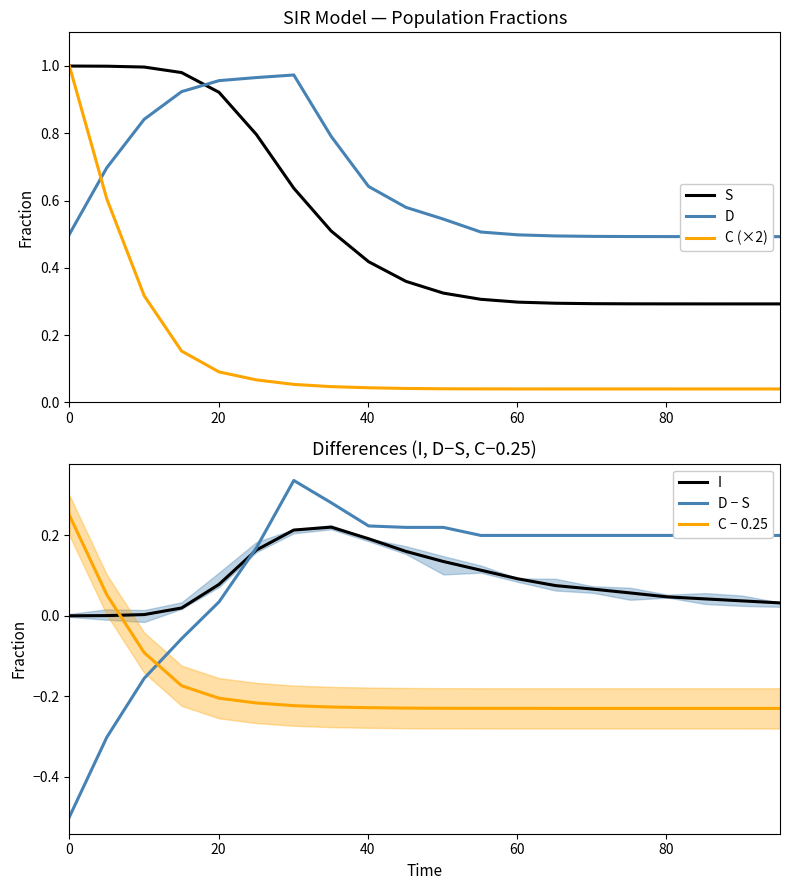

True or false: C (×2) and D − S cross at least once.

True